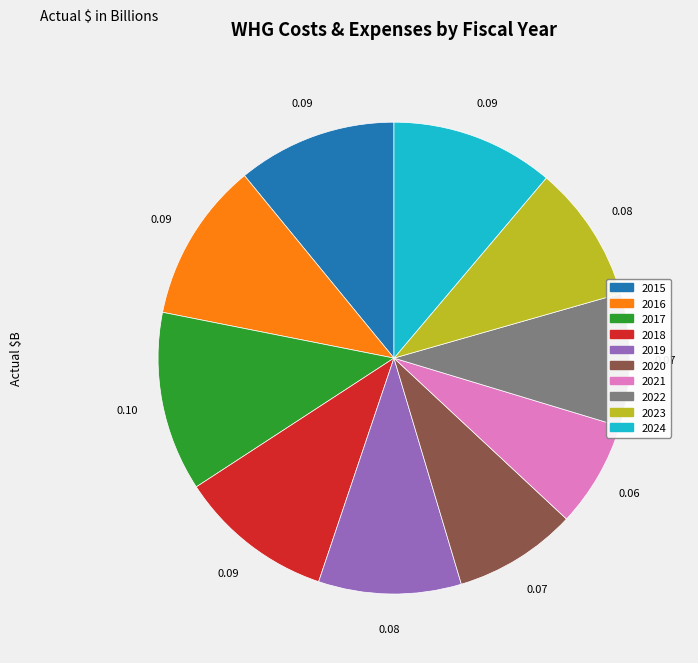

Is it true that 2019 is 3% of the pie?

False